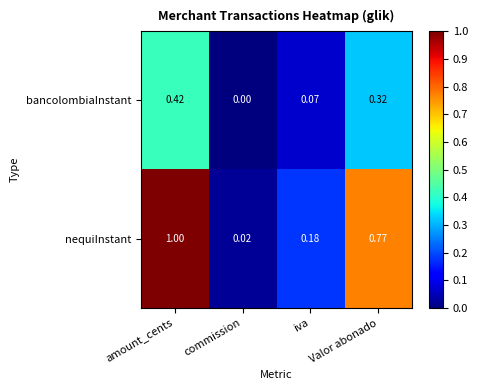

Is the value of nequiInstant at Valor abonado greater than the value of bancolombiaInstant at amount_cents?

Yes